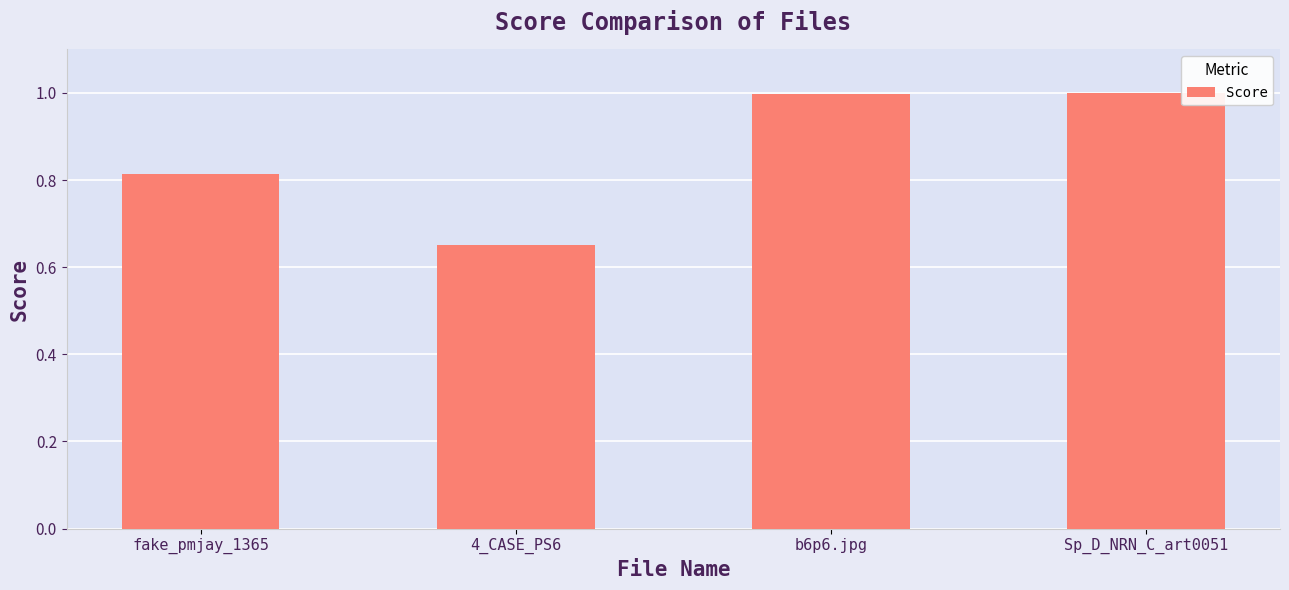

What is the average value?

0.9